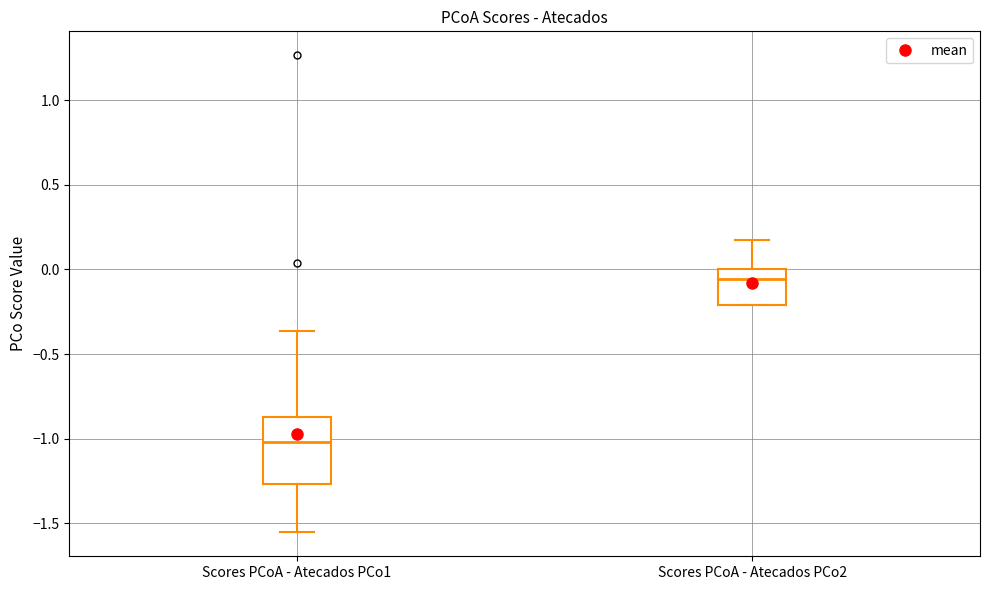

Reading left to right, transcribe this box plot: for each box, give where its median line is, the range the box spans, and where its two whiskers end, as read against the y-axis. The values are not printed on the chart, so give them approximately, as read against the axis.

Scores PCoA - Atecados PCo1: median -1.00, box -1.25 to -0.85, whiskers -1.55 to -0.35
Scores PCoA - Atecados PCo2: median -0.05, box -0.20 to 0.00, whiskers -0.20 to 0.15